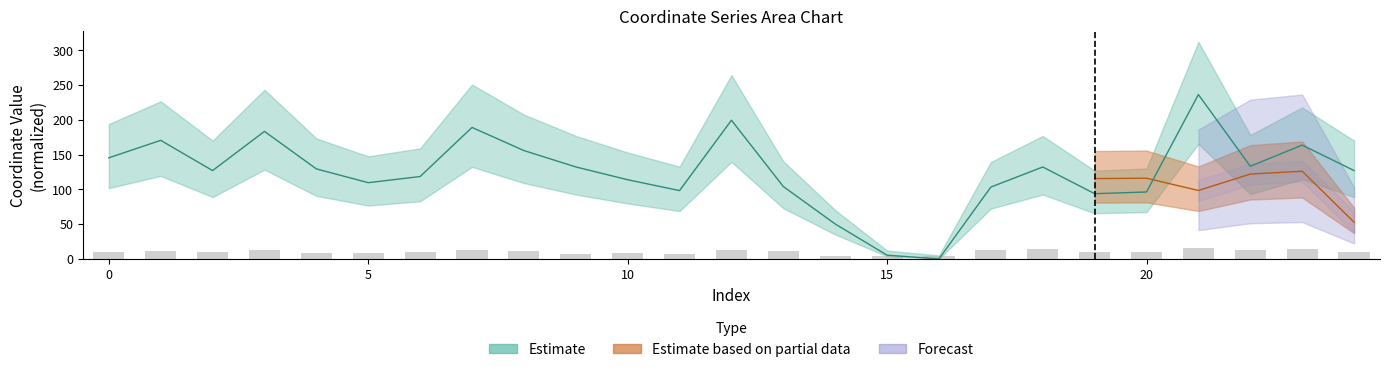

What is the sum of the values at 2 and 20?

223.2